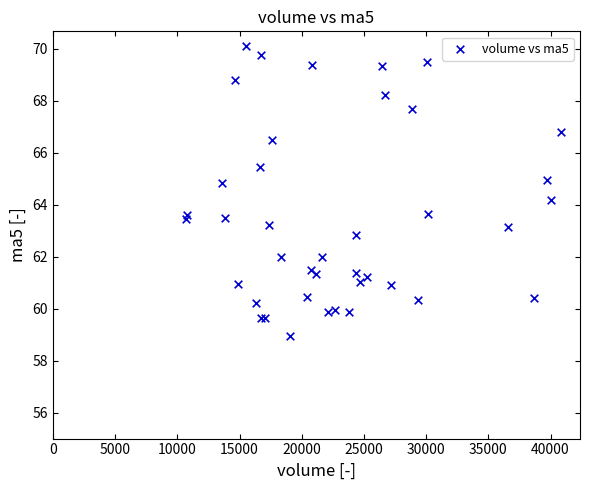

What Y value in the scatter plot is closest to 64?

64.2